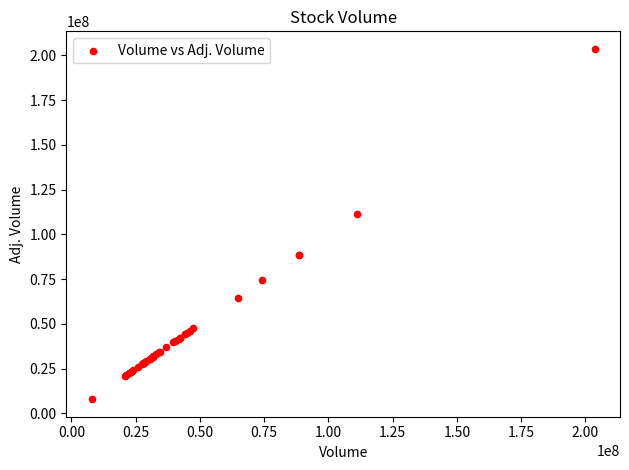

What Y value in the scatter plot is closest to 105779450?

111121100